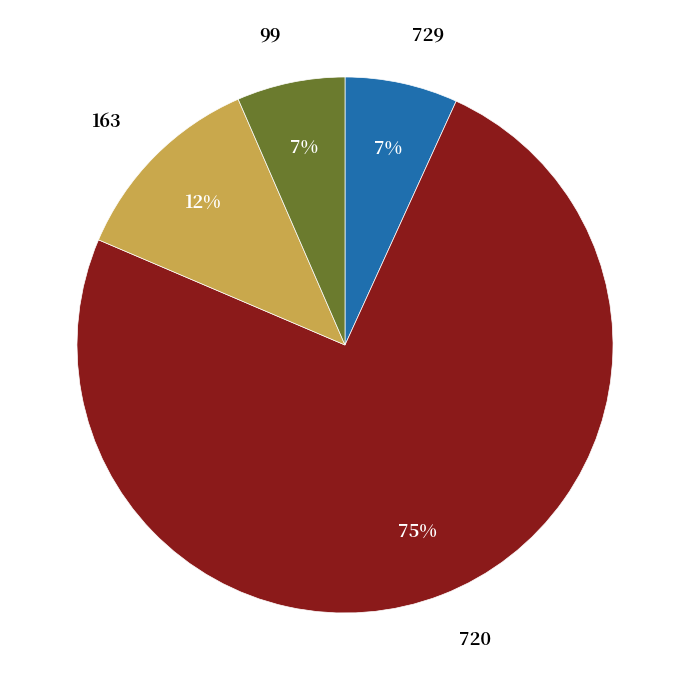

How many slices are in this pie chart?

4